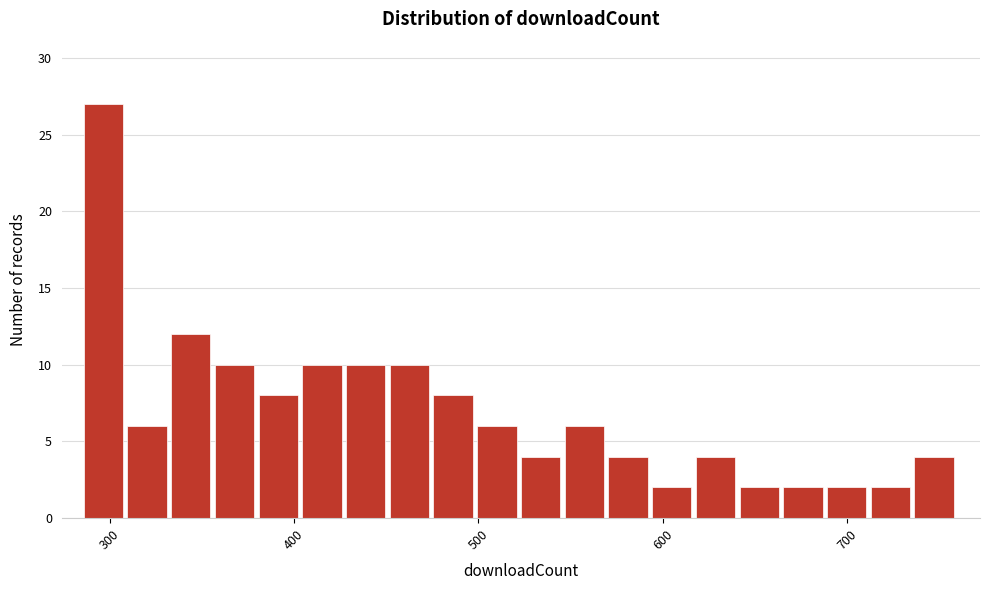

Read against the x-axis, roughly where is the centre of the tallest bar?

300